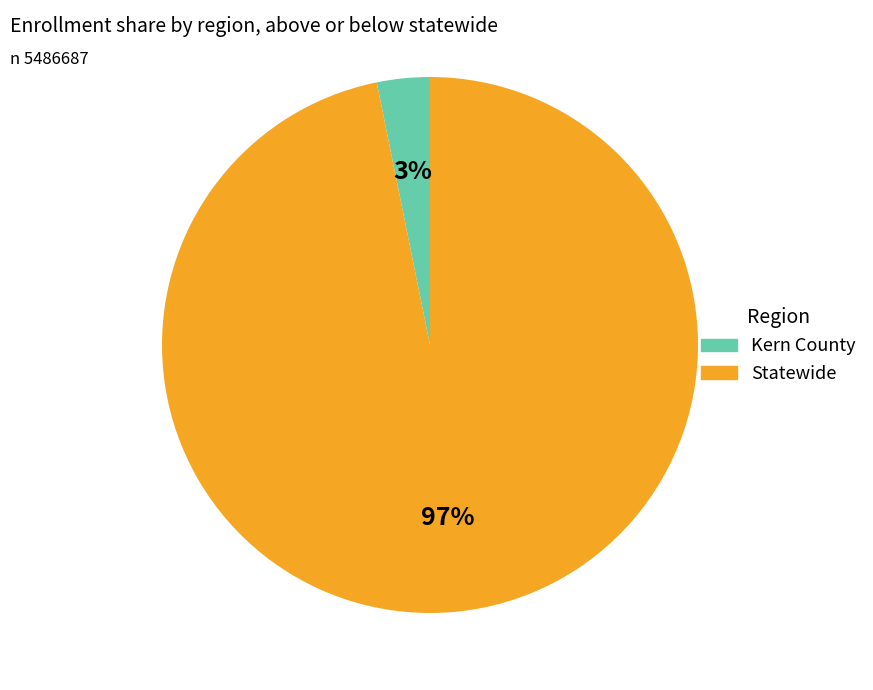

Do Kern County and Statewide together represent more than half of the pie?

Yes